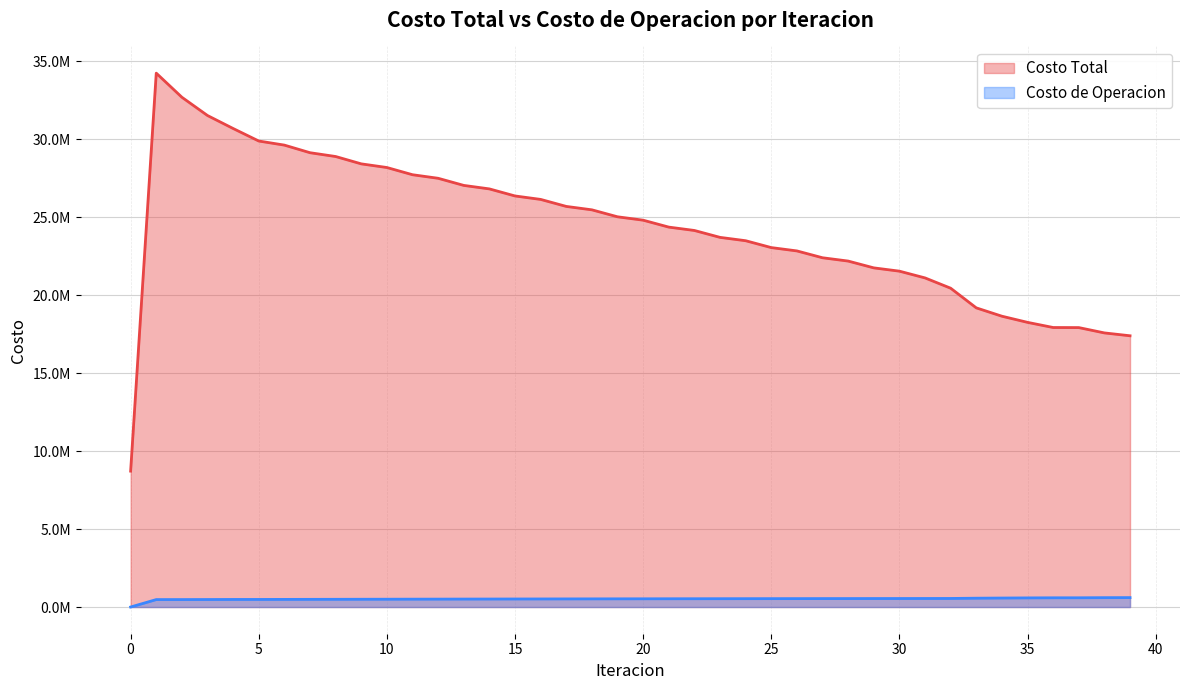

True or false: Costo Total and Costo de Operacion cross at least once.

False